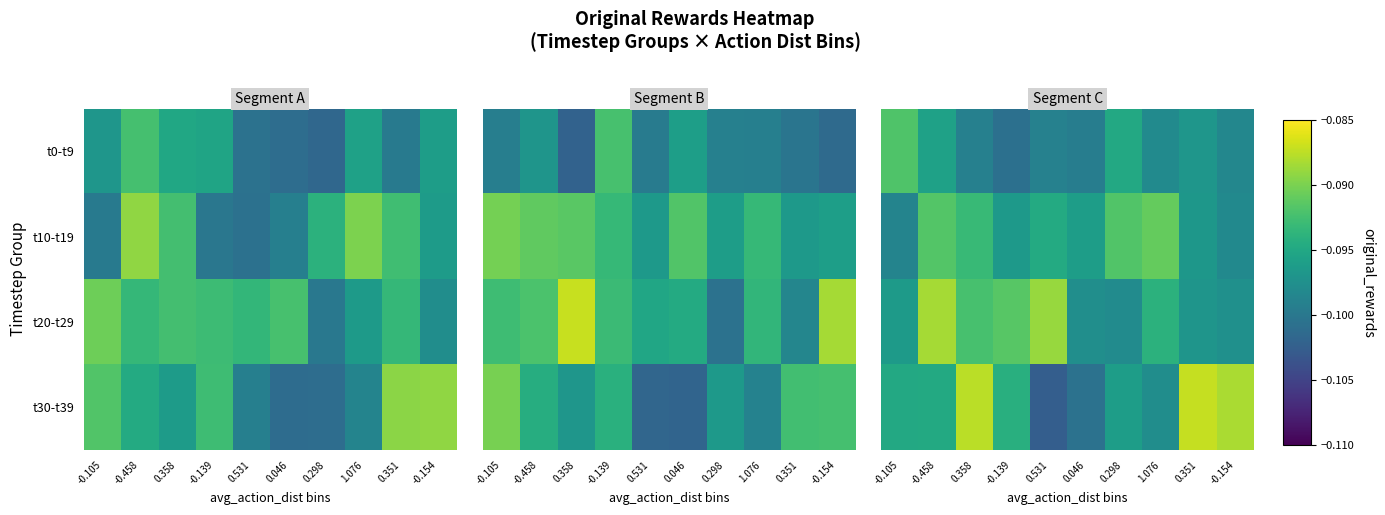

Is the value of t10-t19 at -0.105 greater than the value of t20-t29 at 0.046?

No